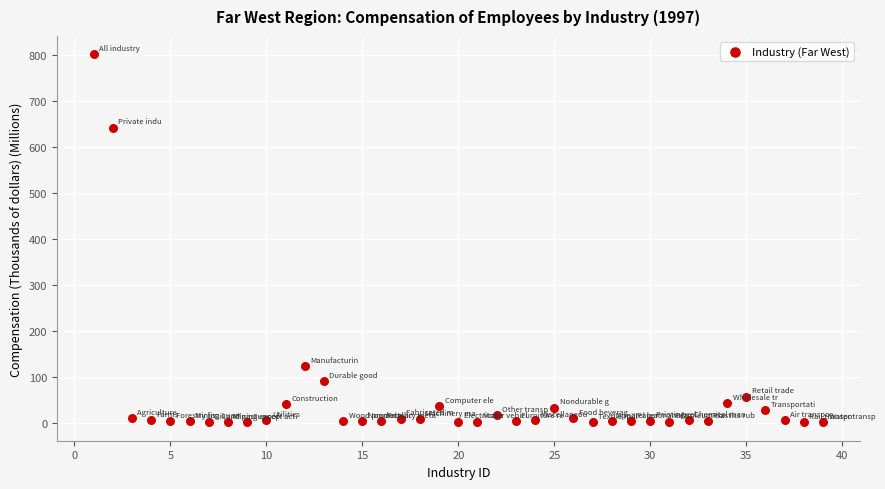

What is the range of Y values (max minus min)?

800.4